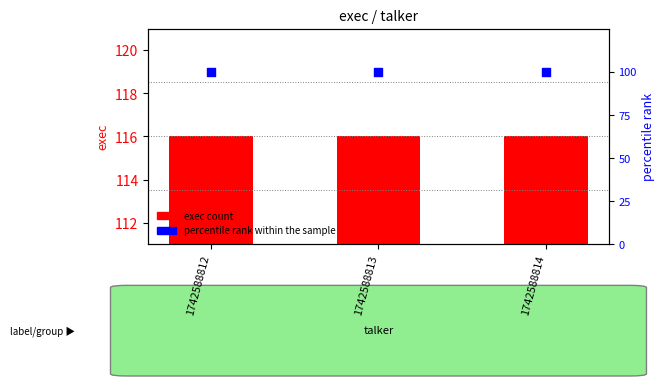

What are all the series names shown in the legend?

exec count, percentile rank within the sample